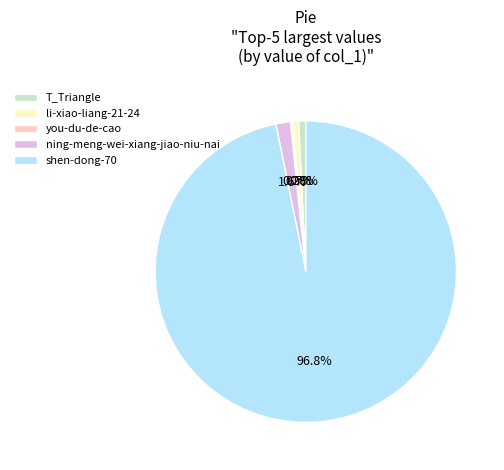

What is the largest slice in the pie chart?

shen-dong-70